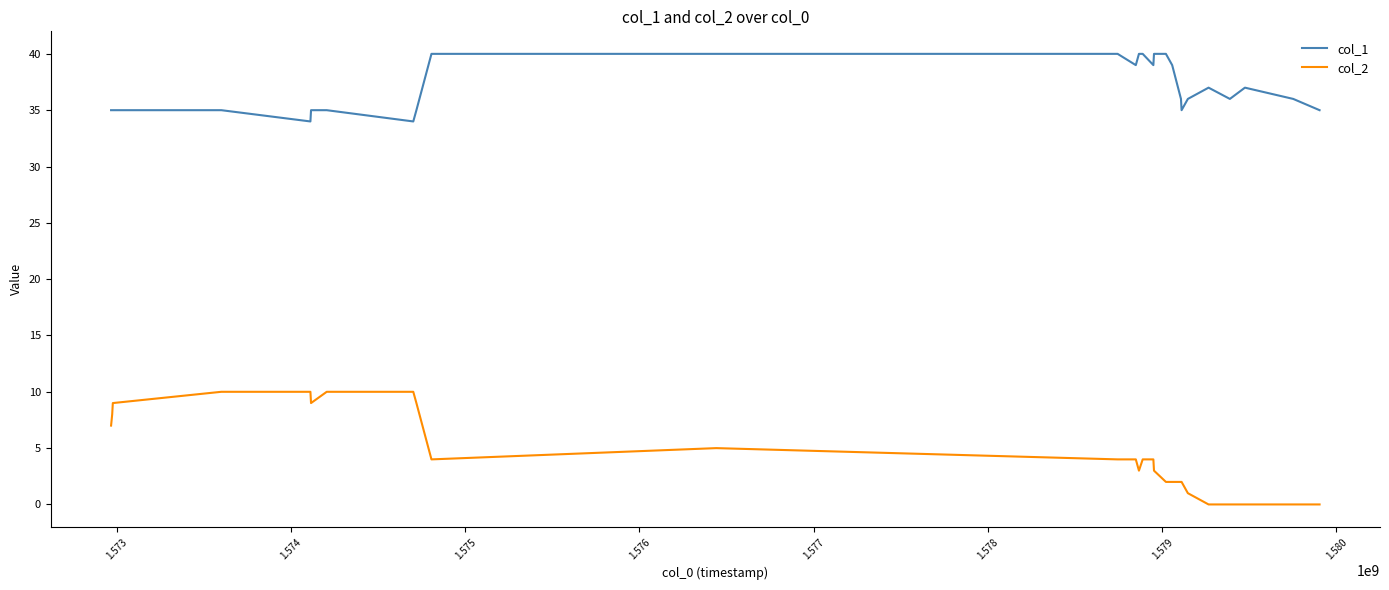

List the series in order of their peak value, highest first.

col_1, col_2